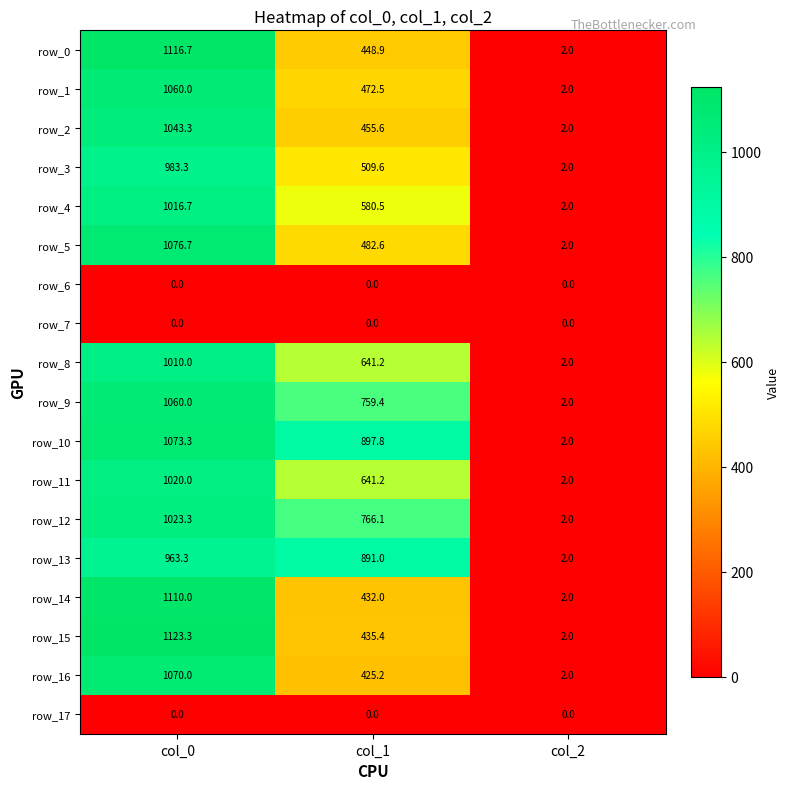

What is the greatest value displayed?

1123.3